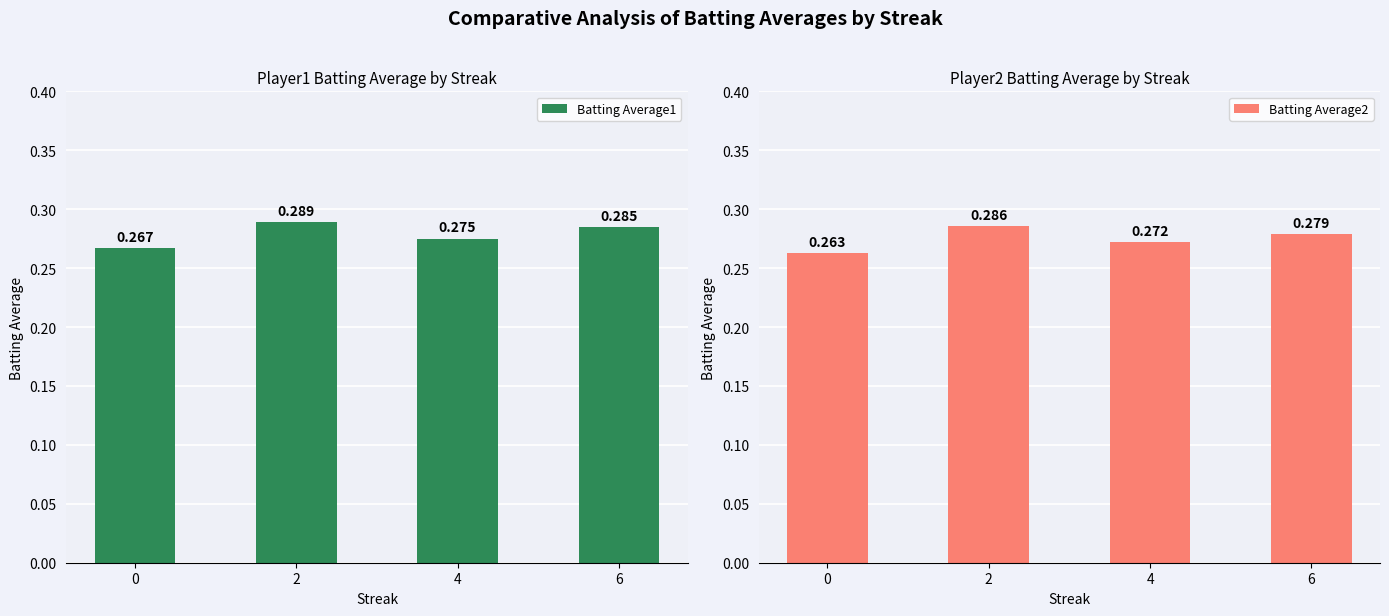

What is the total value across all series at 6?

0.6